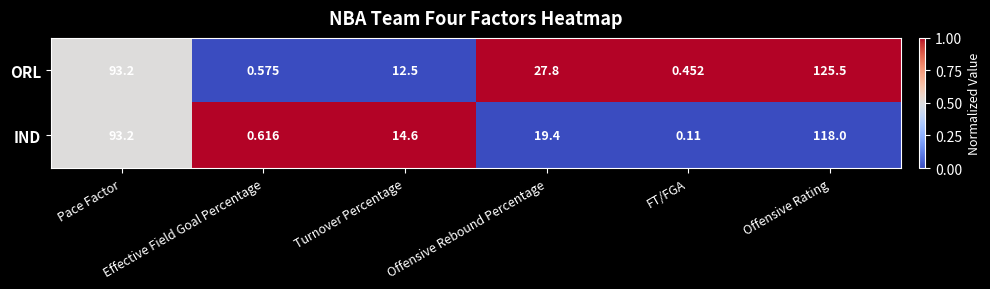

How many categories are shown in the chart?

6